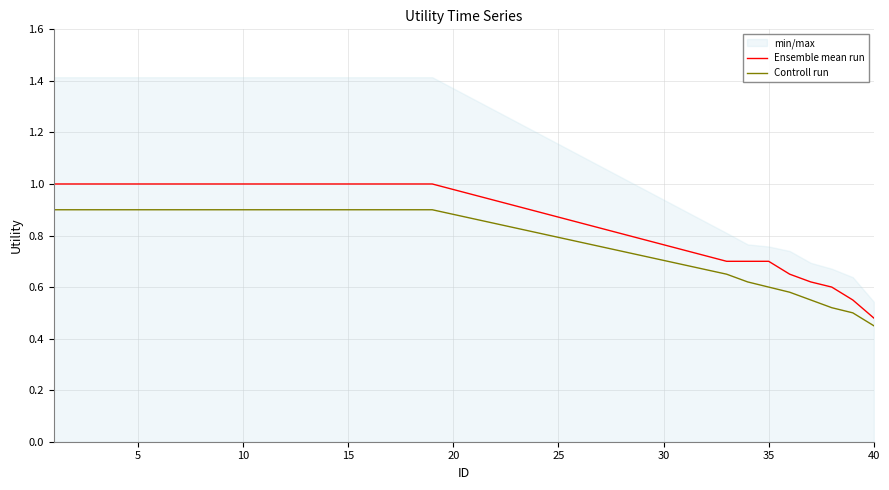

What is the highest value of the Ensemble mean run series?

1.0